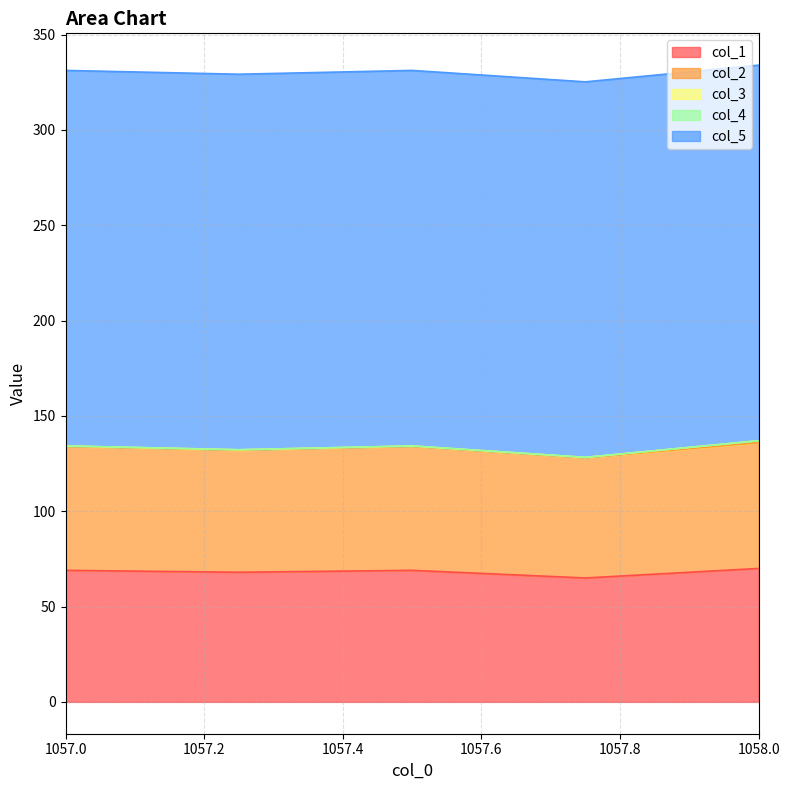

How many data points does each series have?

5